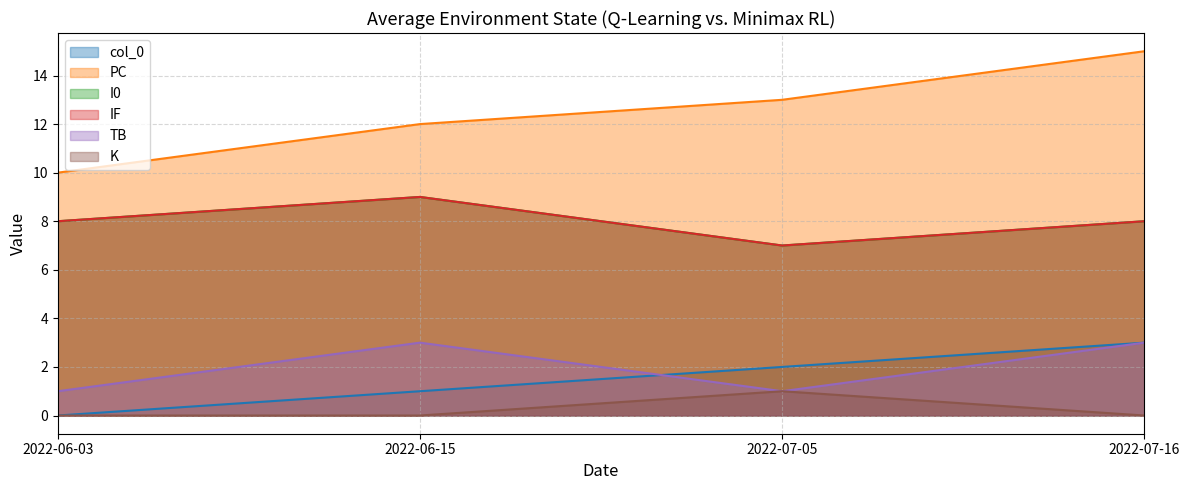

True or false: TB and I0 cross at least once.

False